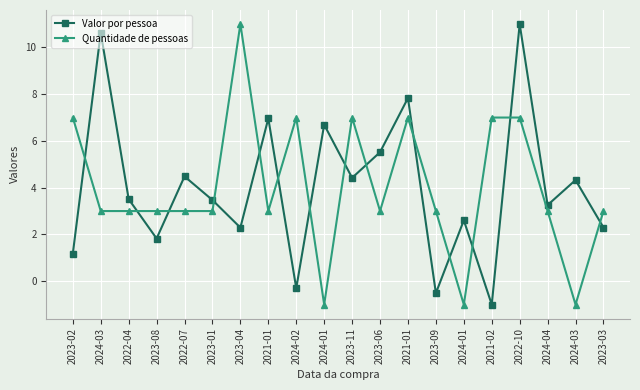

How many values in the Valor por pessoa series are below 3?

8